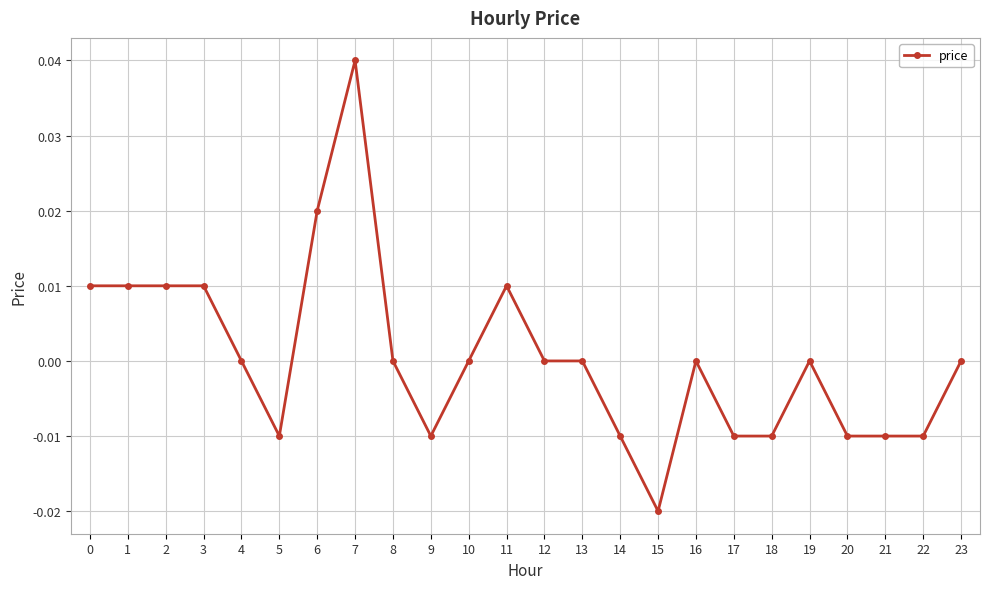

The chart shows a value of 0.0 at 3. True or false?

True